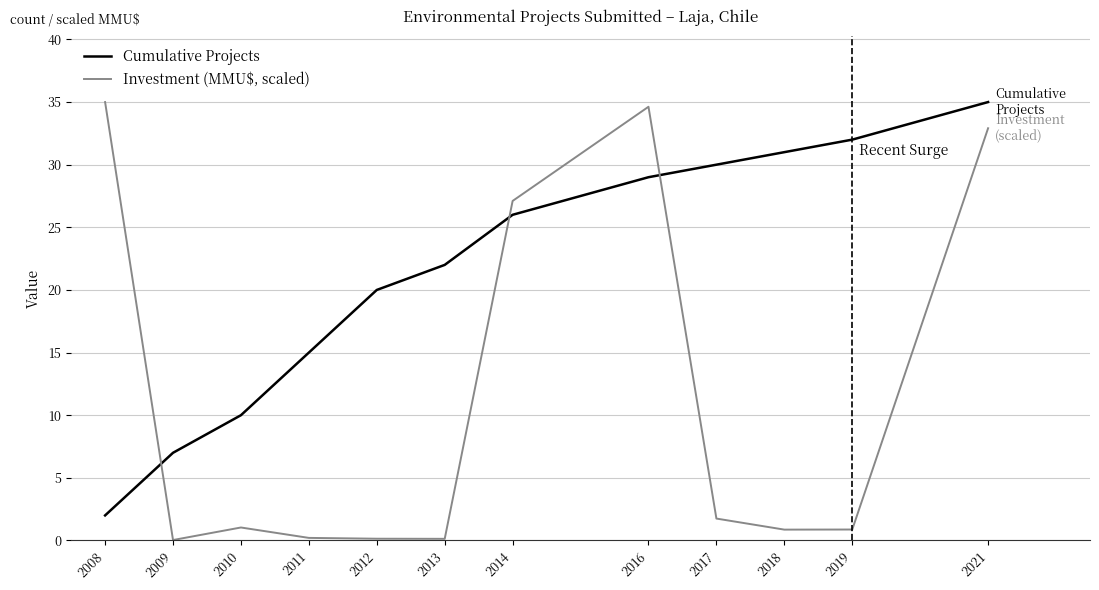

The value of Cumulative Projects at 2009 is 4.2. True or false?

False